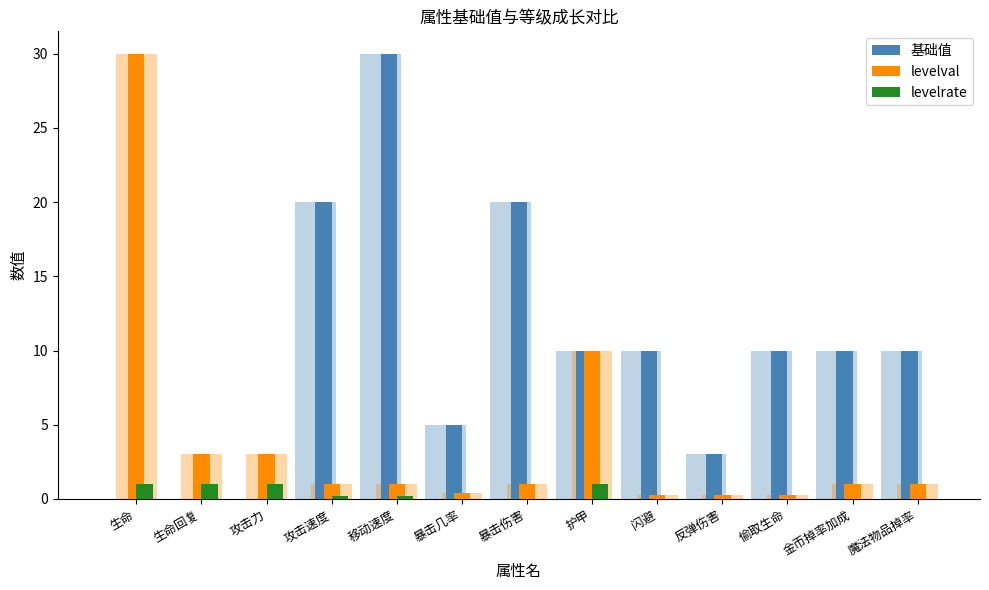

At which category is the sum across all series the highest?

移动速度